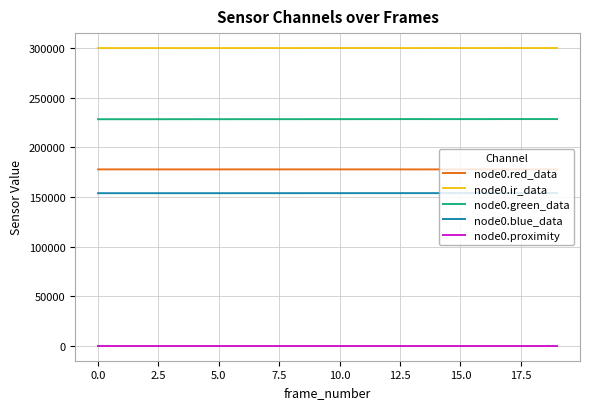

True or false: node0.ir_data and node0.proximity cross at least once.

False